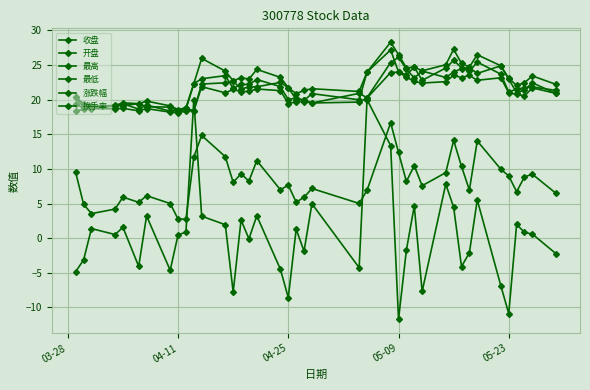

What is the average value of the 换手率 series?

8.3